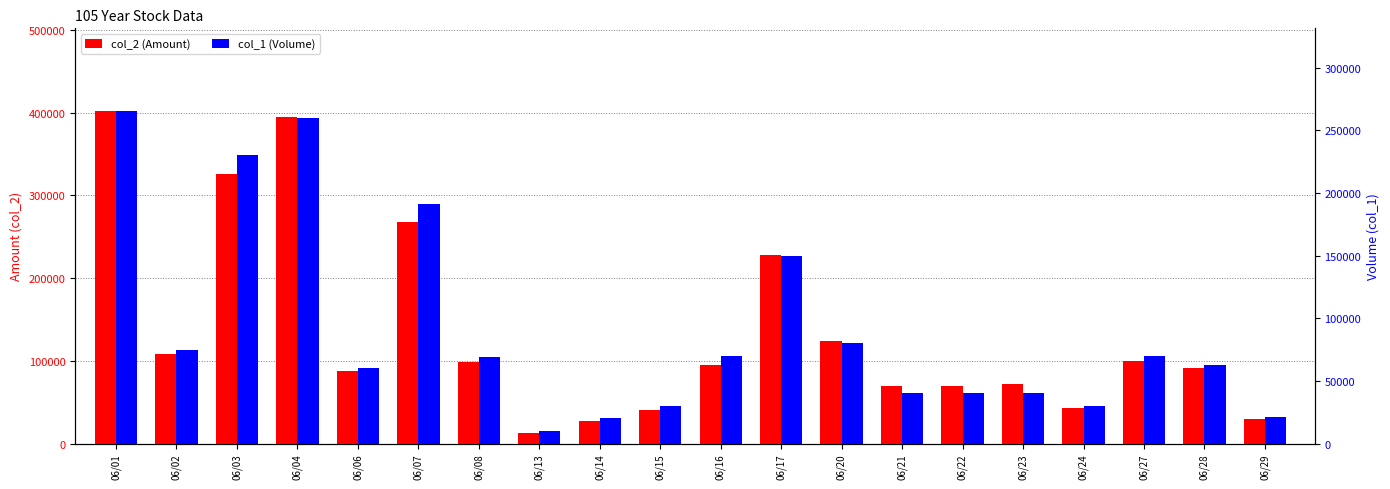

Rank the series by their maximum value, from lowest to highest.

col_1 (Volume), col_2 (Amount)